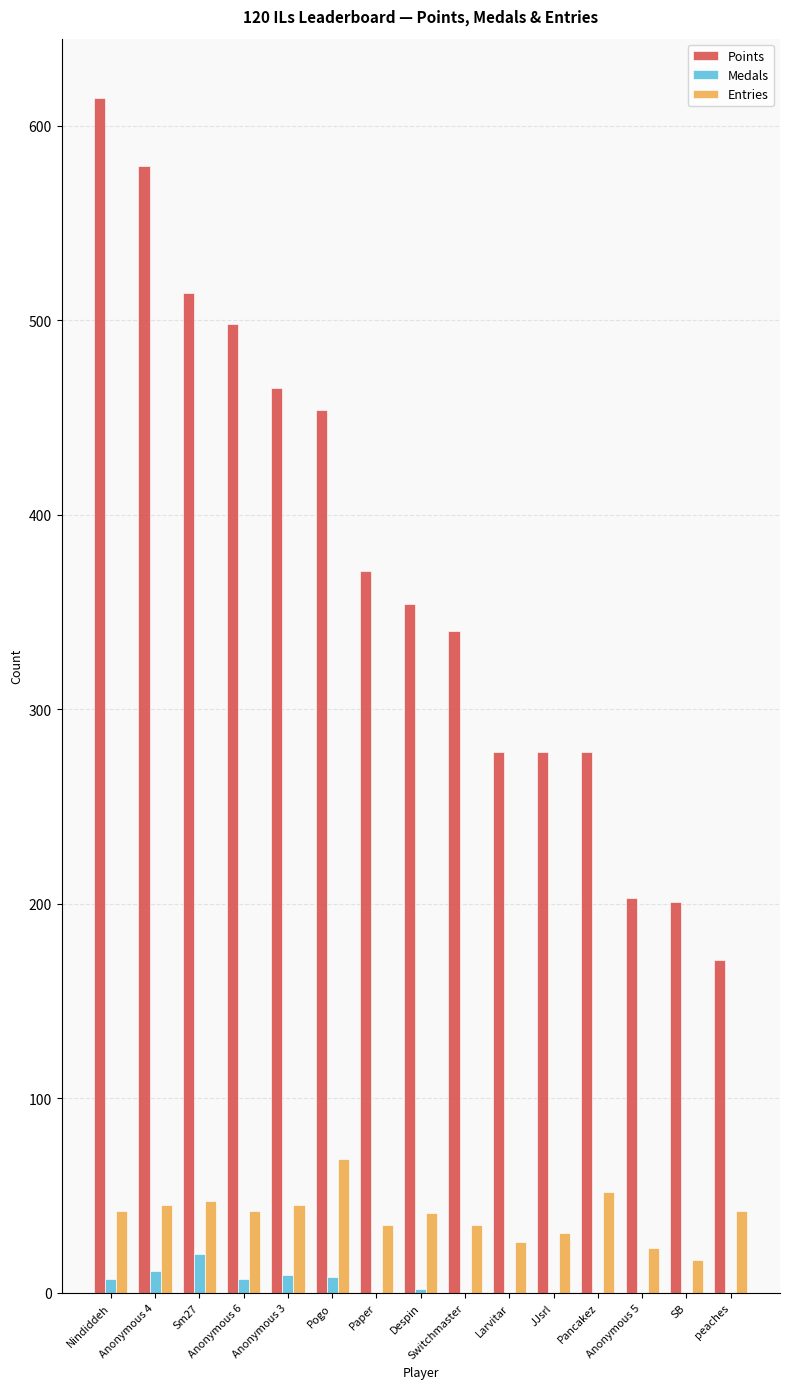

How many distinct data groups are displayed?

3